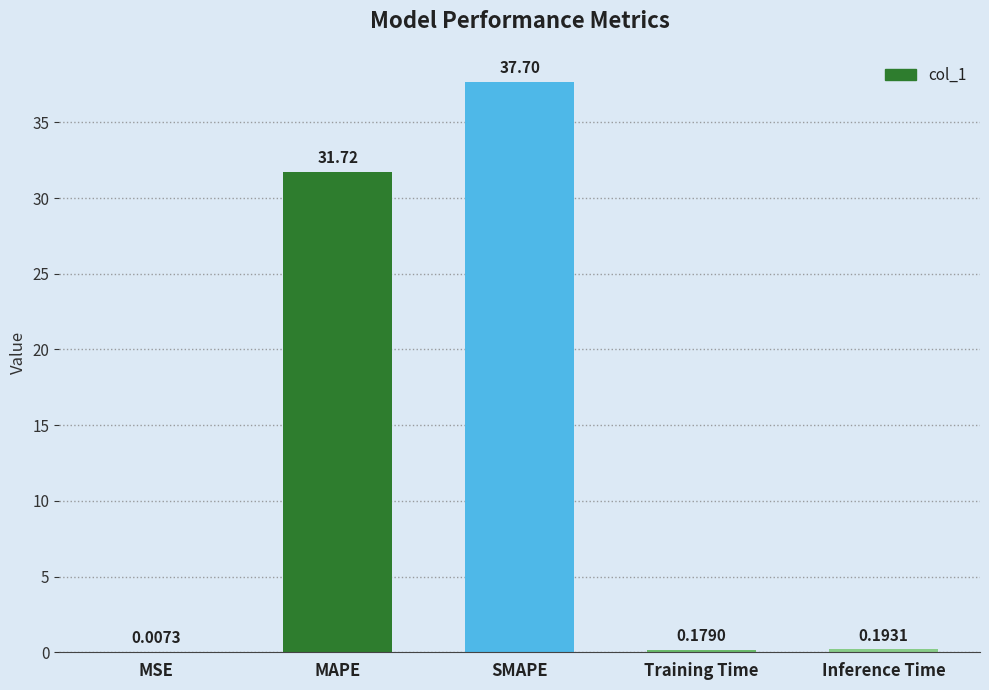

Which category has the highest value across all series?

SMAPE